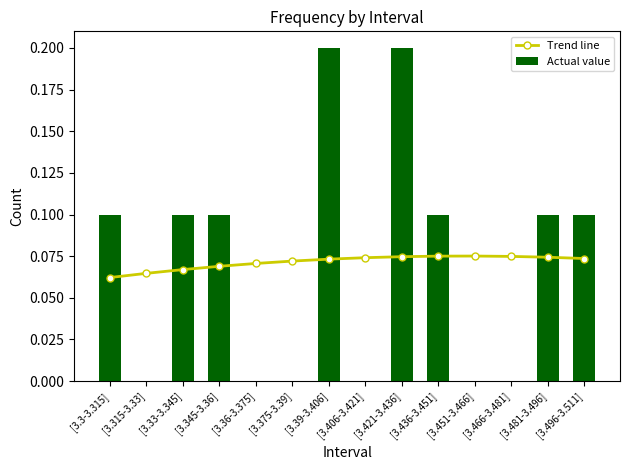

Which series has the largest range (max minus min)?

Actual value